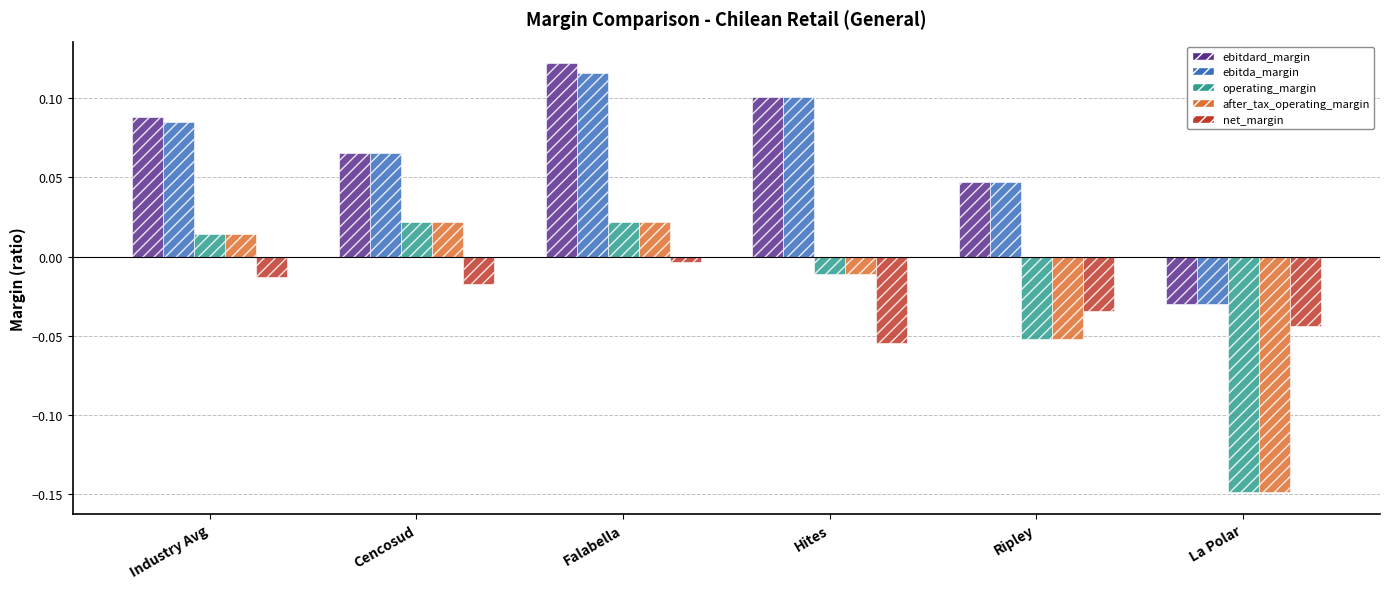

What is the label of the 2nd bar from the left?

Cencosud